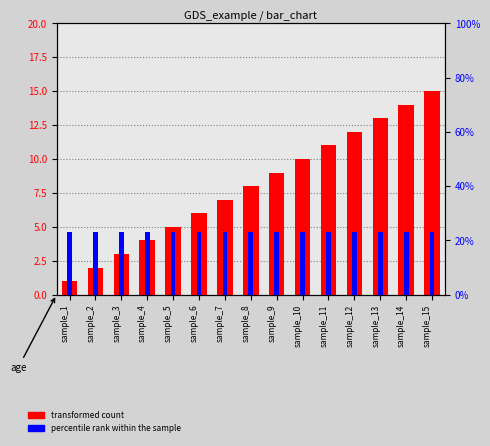

What is the difference between the second highest and minimum values in the transformed count series?

13